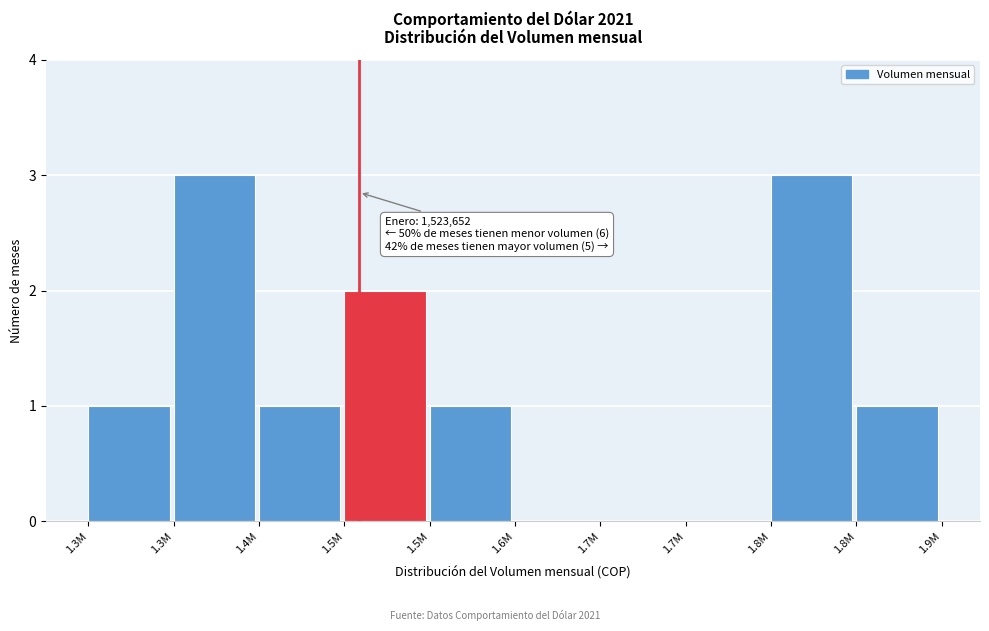

How many distinct data groups are displayed?

1